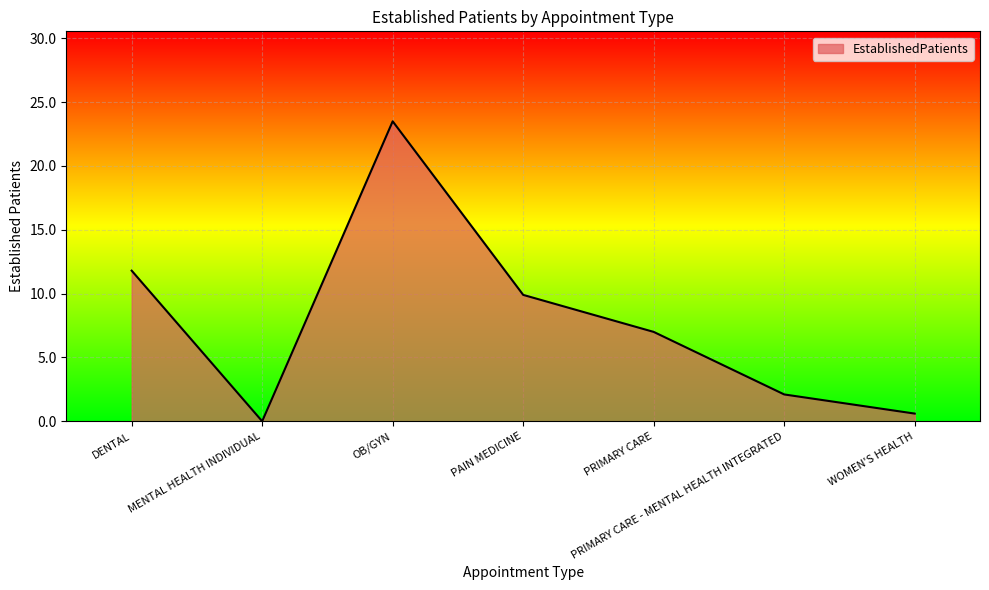

What is the change in value from OB/GYN to PAIN MEDICINE?

-13.6